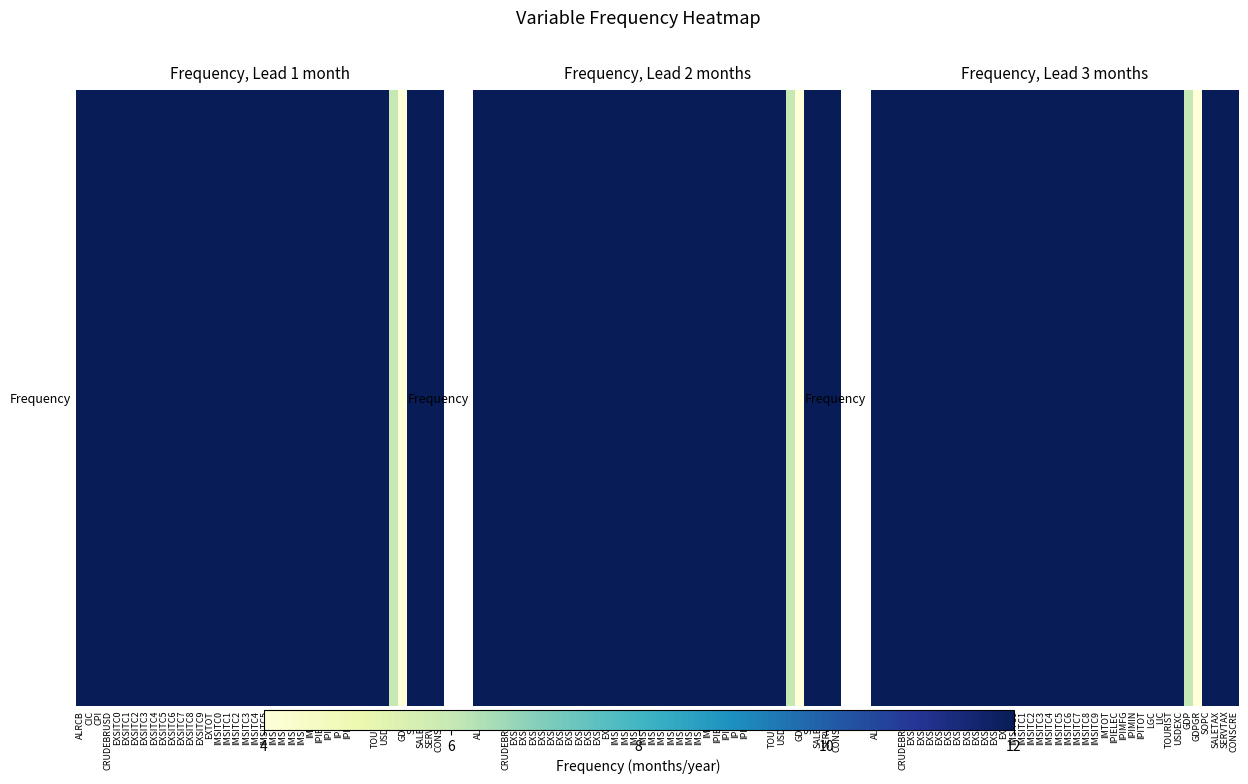

What is the difference between the second highest and minimum values?

8